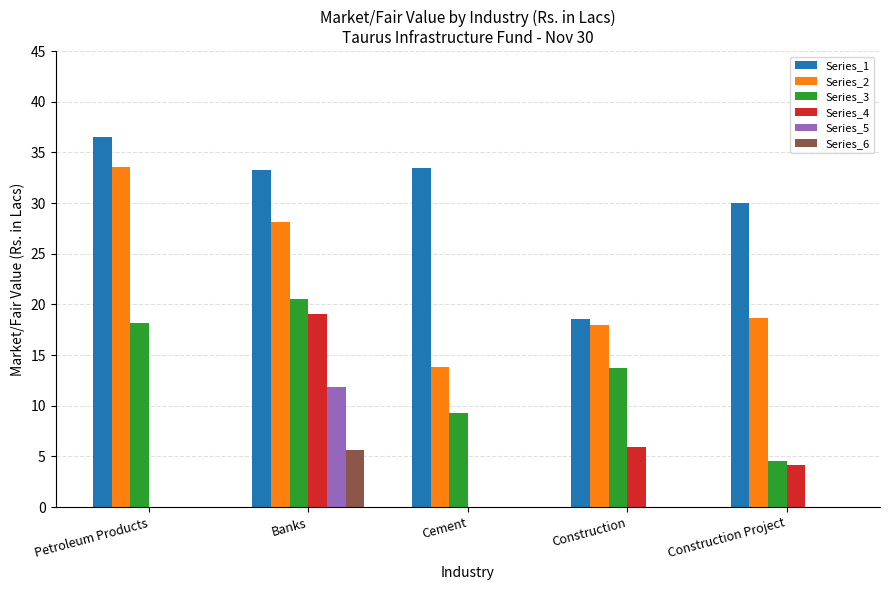

Which label corresponds to the largest value in the chart?

Petroleum Products